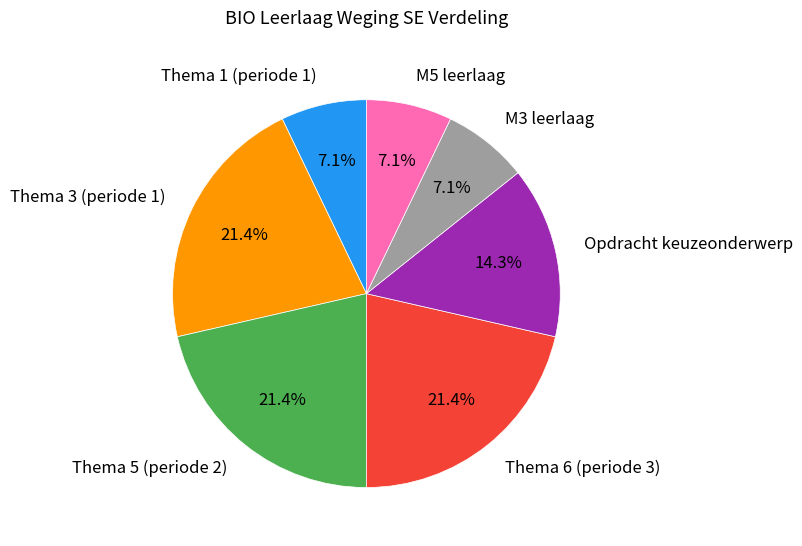

Which has a higher value, Thema 3 (periode 1) or M5 leerlaag?

Thema 3 (periode 1)